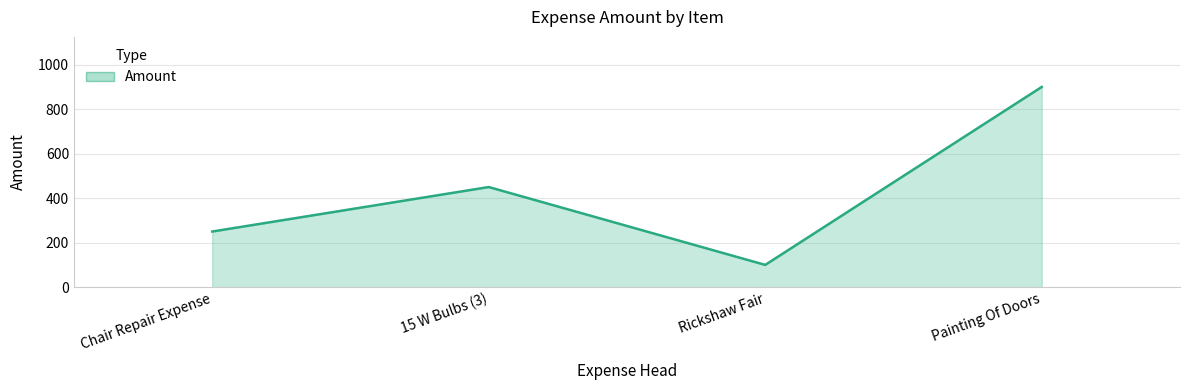

What is the change in value from Chair Repair Expense to Painting Of Doors?

+650